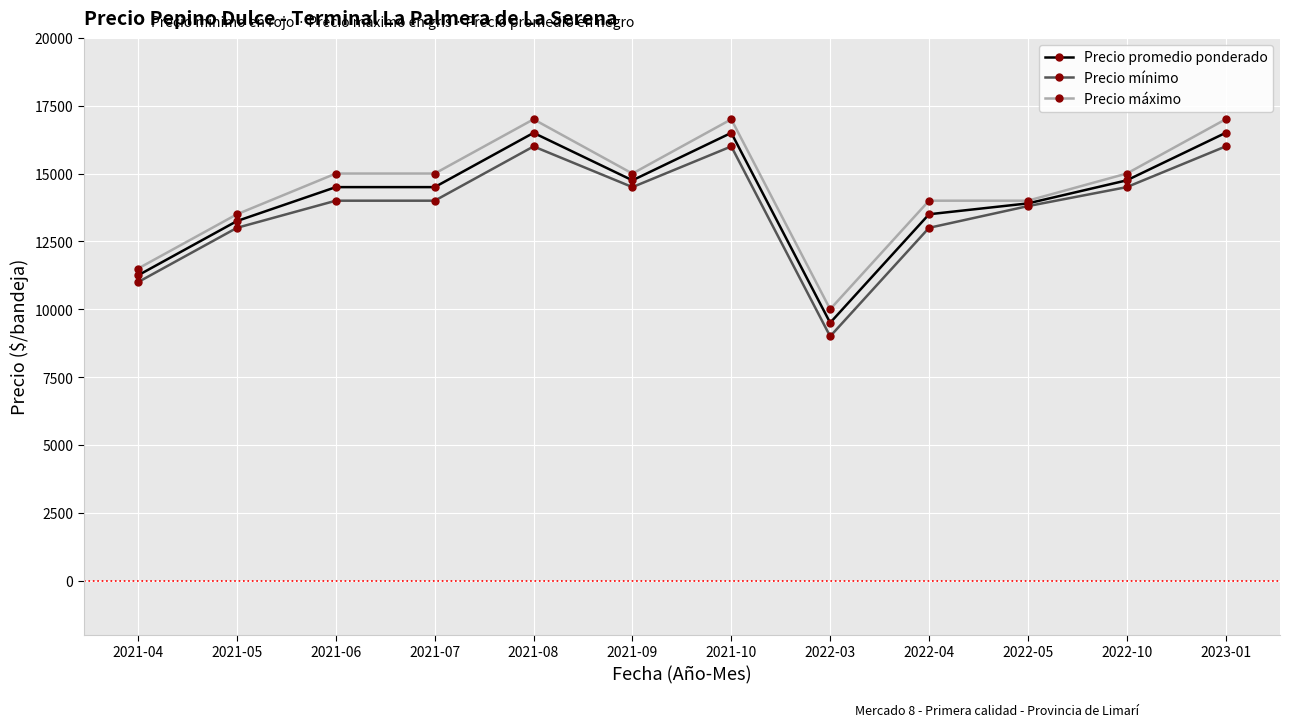

What is the difference between the maximum and minimum values in the Precio promedio ponderado series?

7000